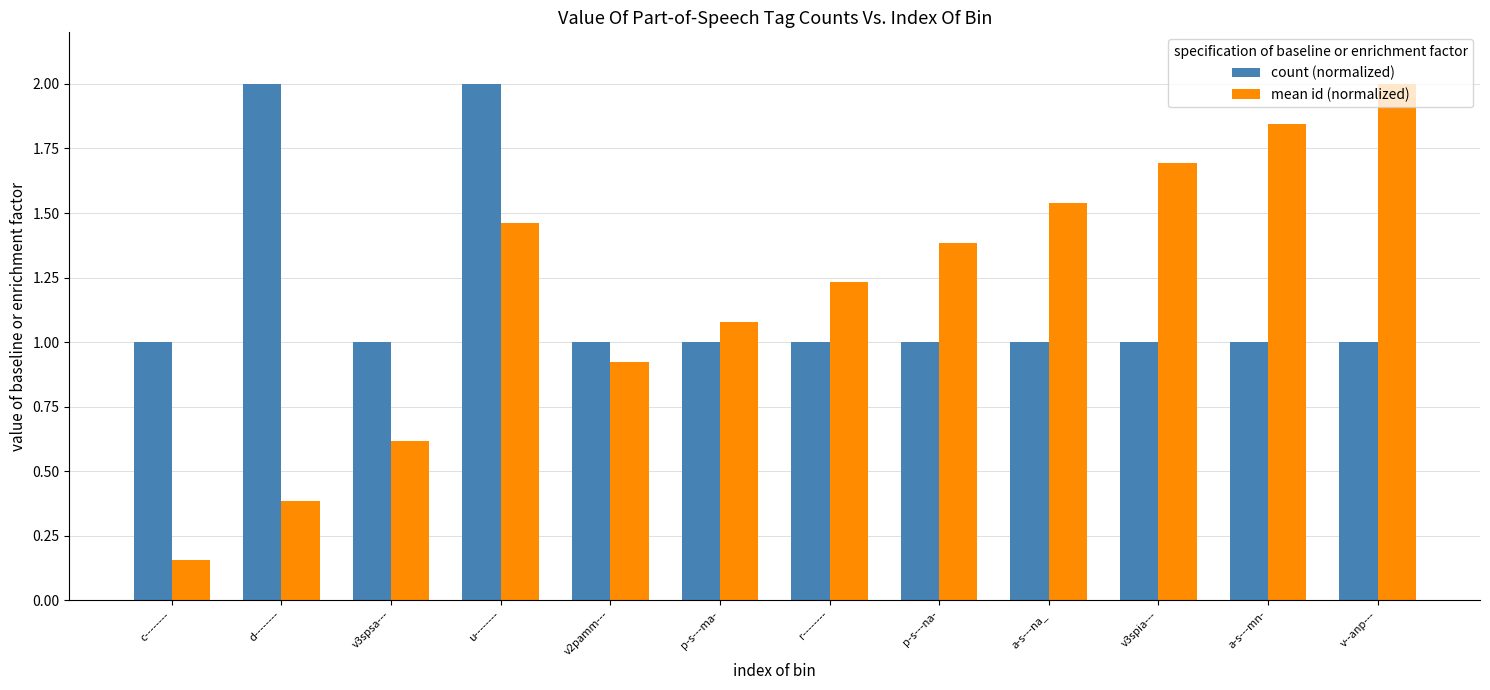

What is the difference between the highest and lowest values at p-s---na-?

0.4